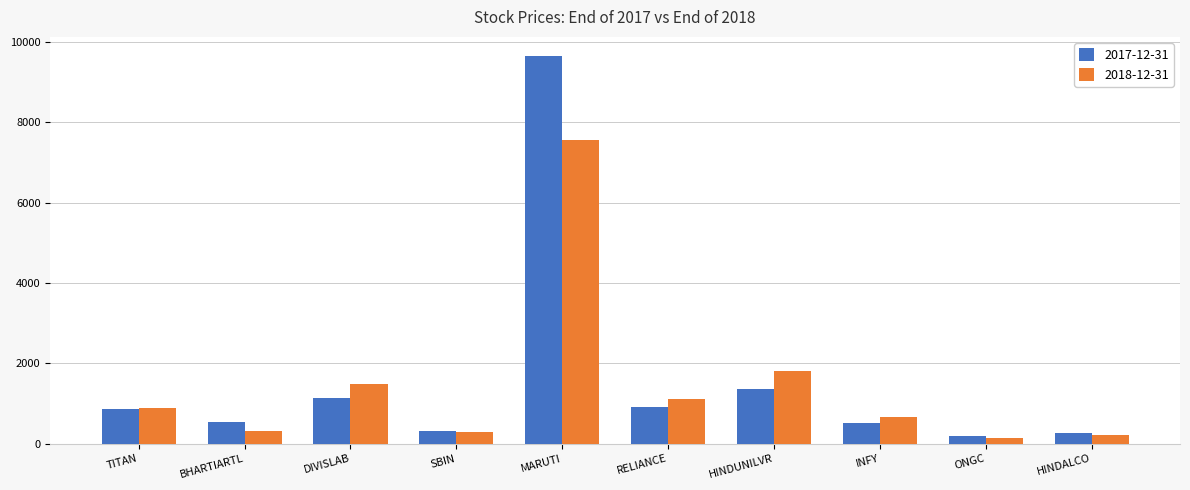

Which series has the largest total across all categories?

2017-12-31